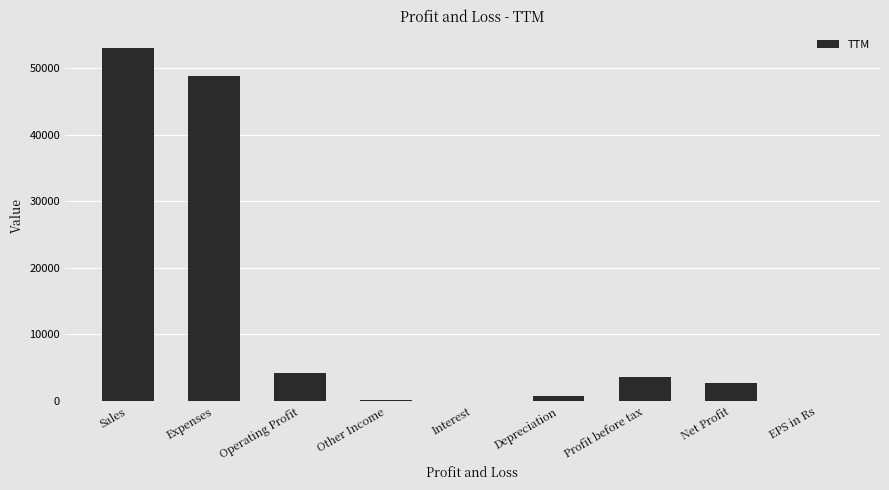

Is it true that the value at Sales is 52993.0?

True